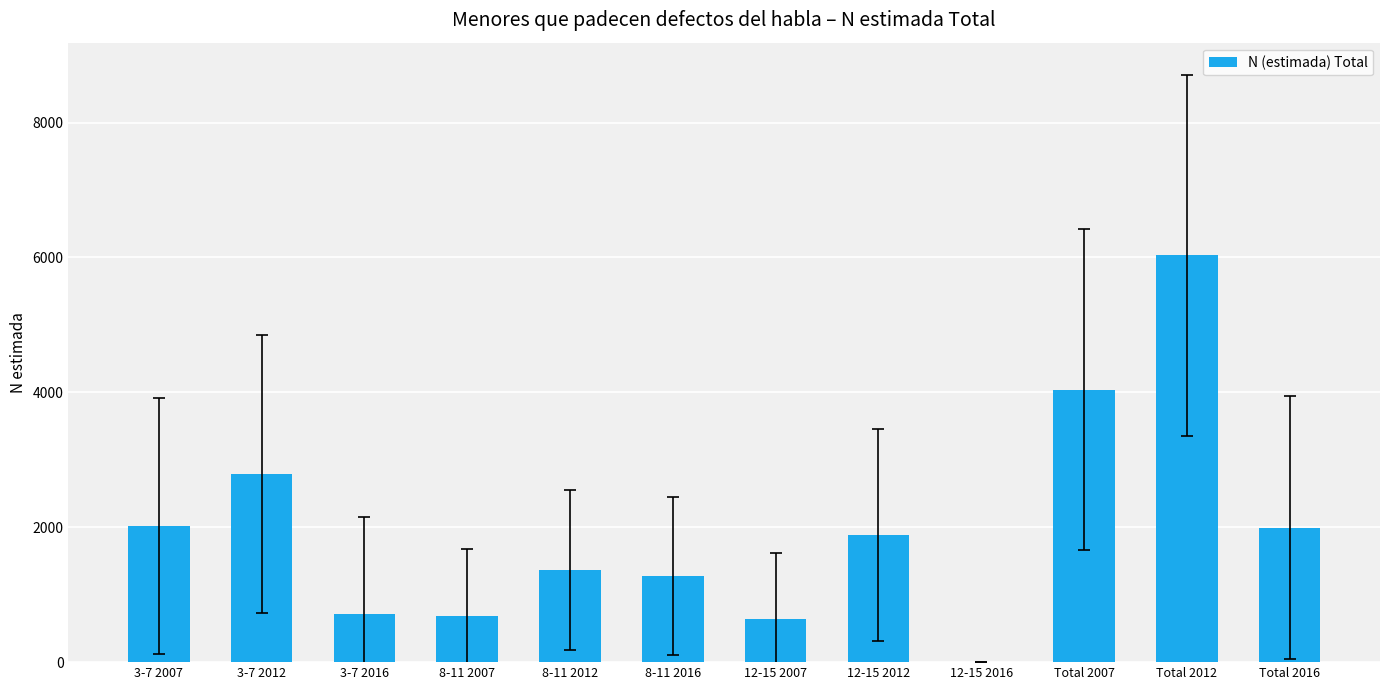

Which has a higher value, 3-7 2016 or Total 2012?

Total 2012